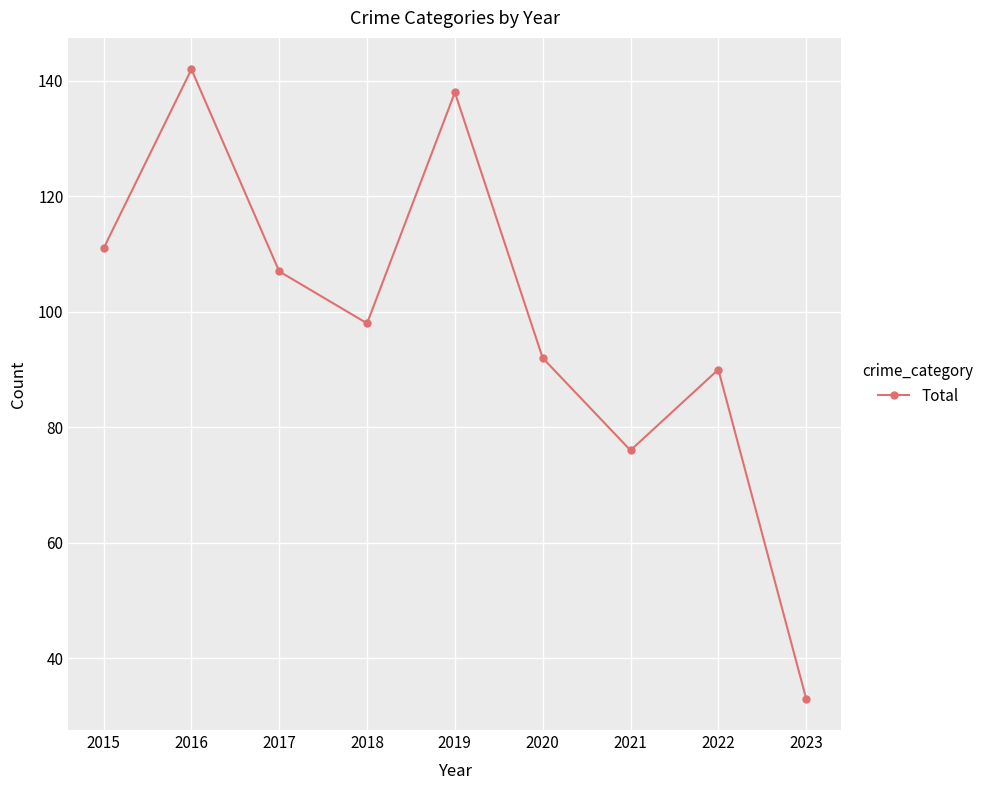

How many data points does each series have?

9